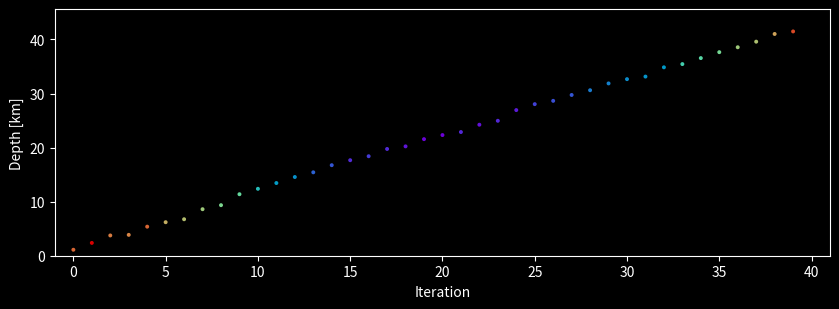

What is the range of Y values (max minus min)?

40.4